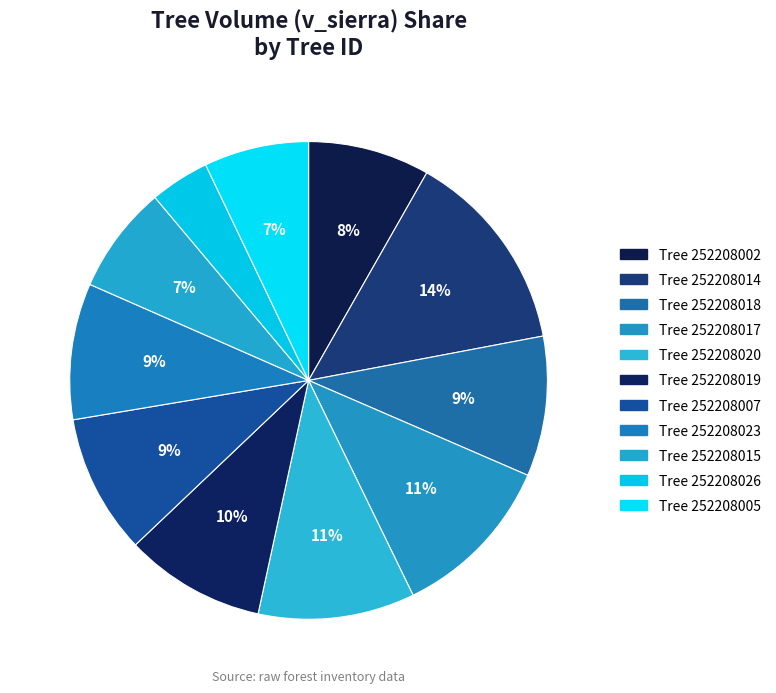

To the nearest percent, what is the average slice percentage?

9%